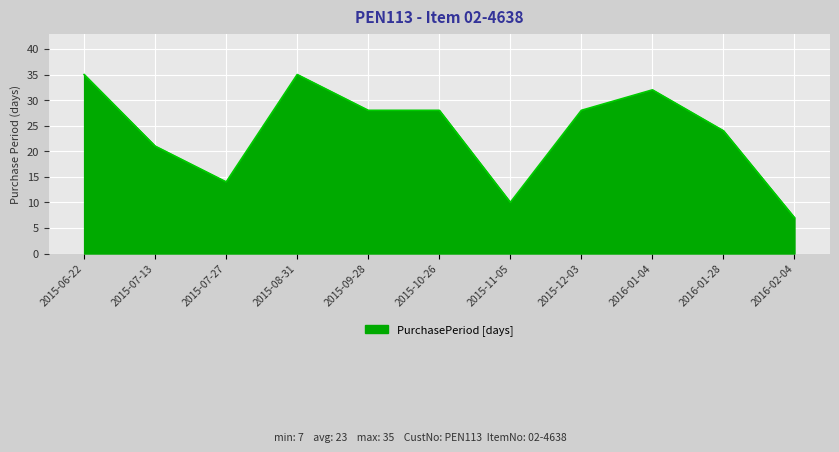

What is the difference between the maximum and minimum values?

28